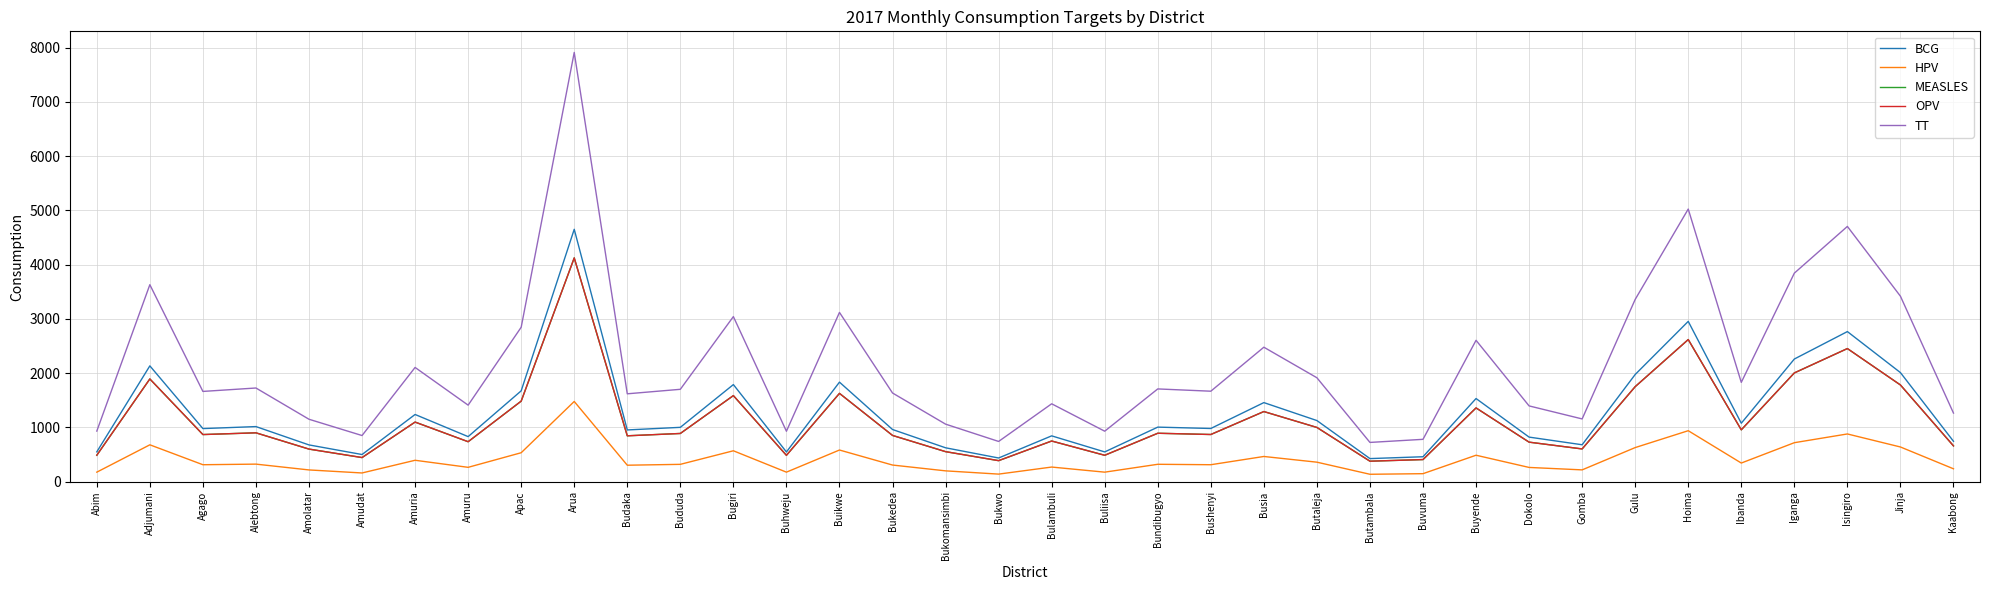

What is the average value of the OPV series?

1133